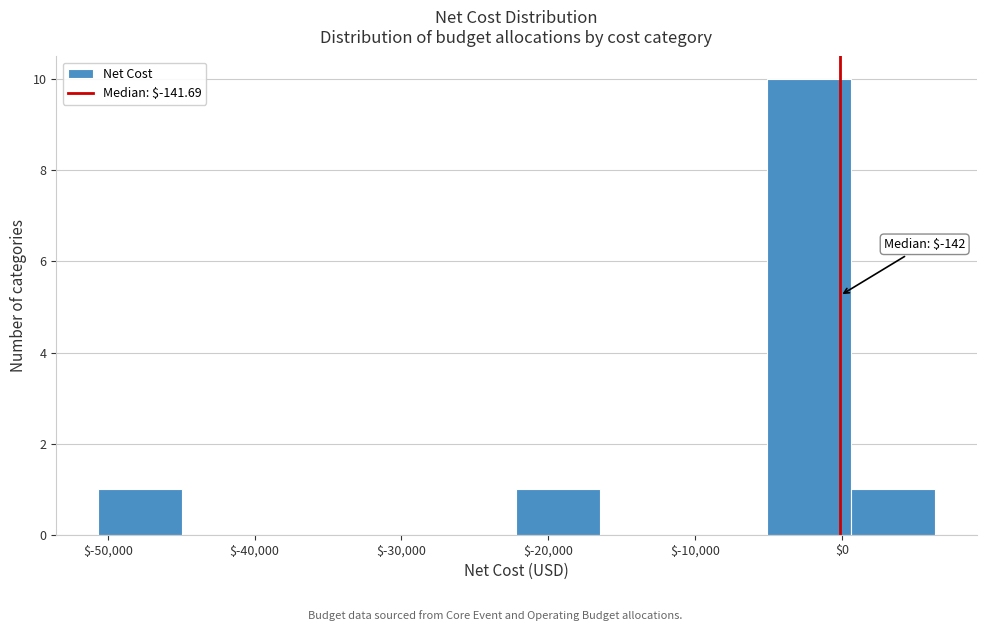

Which range on the x-axis has the tallest bar?

-5000 to 1000